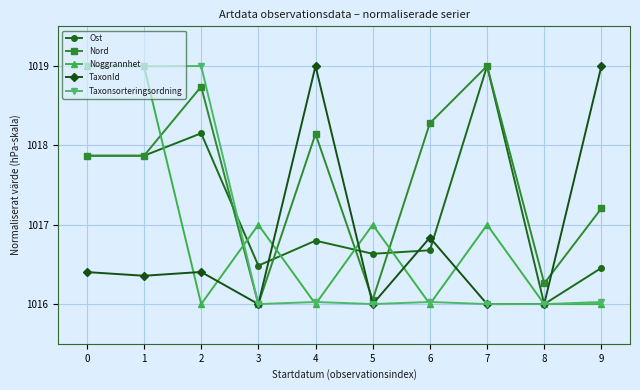

At 2, list the series in order from smallest to largest.

Noggrannhet, TaxonId, Ost, Nord, Taxonsorteringsordning